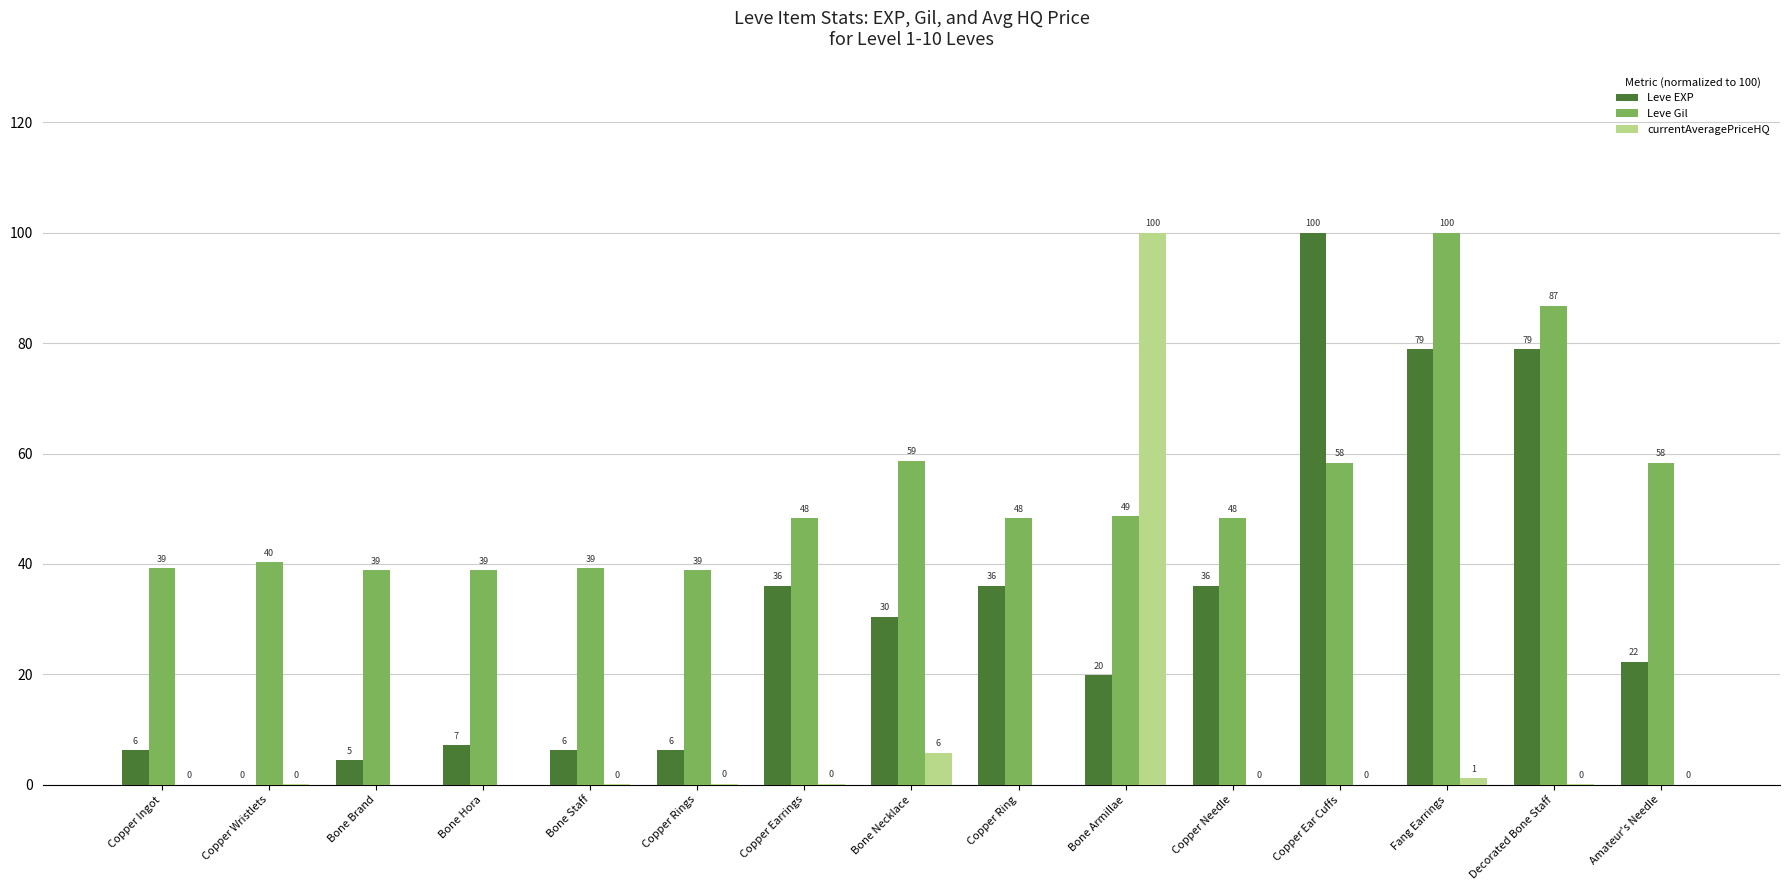

At which category is the sum across all series the highest?

Fang Earrings